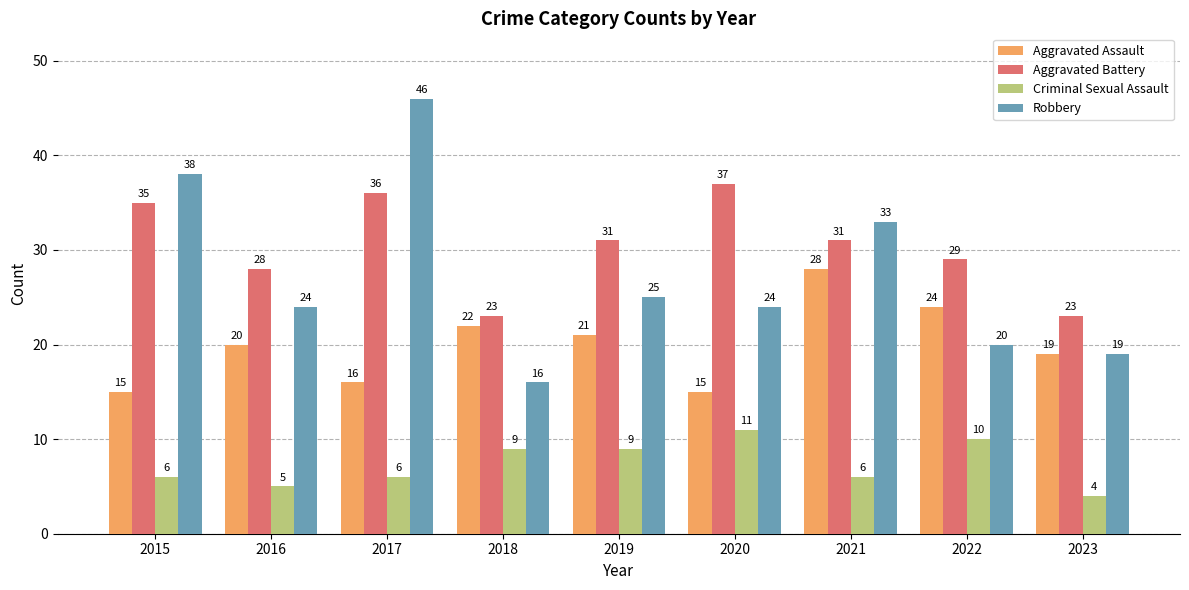

What is the total value across all series at 2020?

87